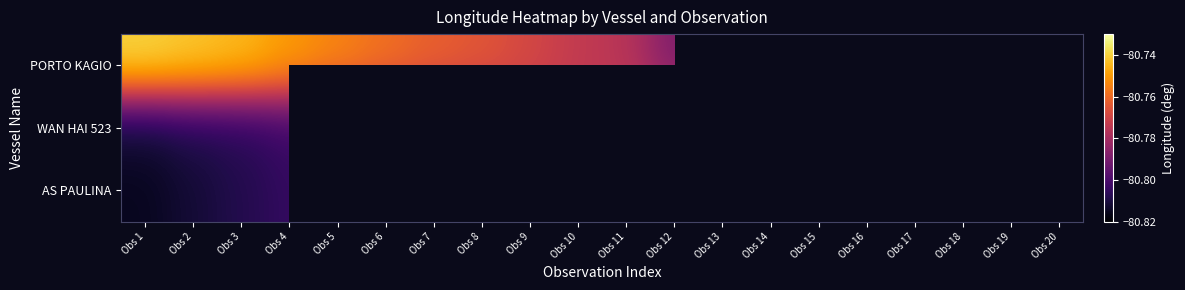

What is the lowest value of the PORTO KAGIO series?

-80.8